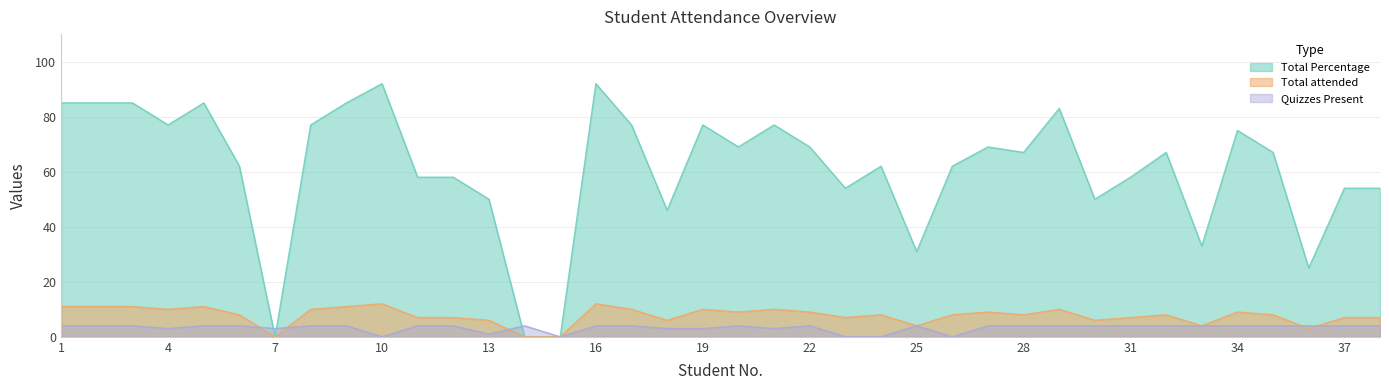

True or false: Total attended and Quizzes Present cross at least once.

True